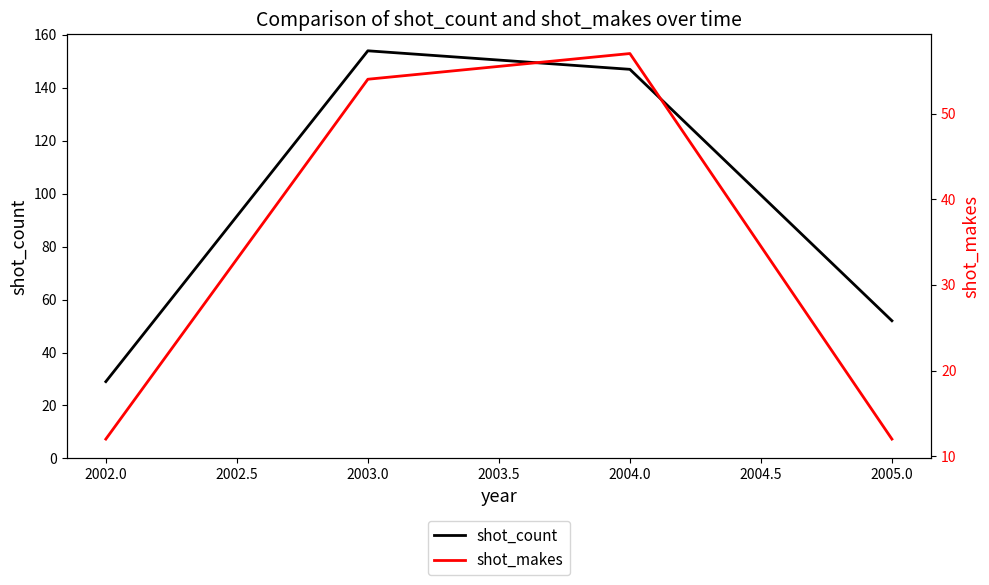

How many values in the shot_makes series are below 54?

2